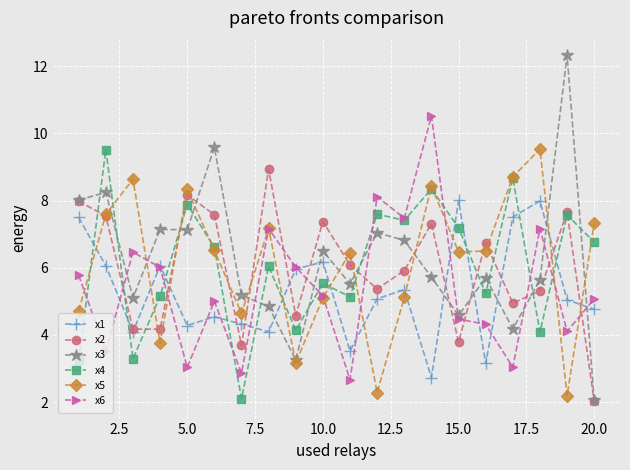

What is the maximum value for x4?

9.5